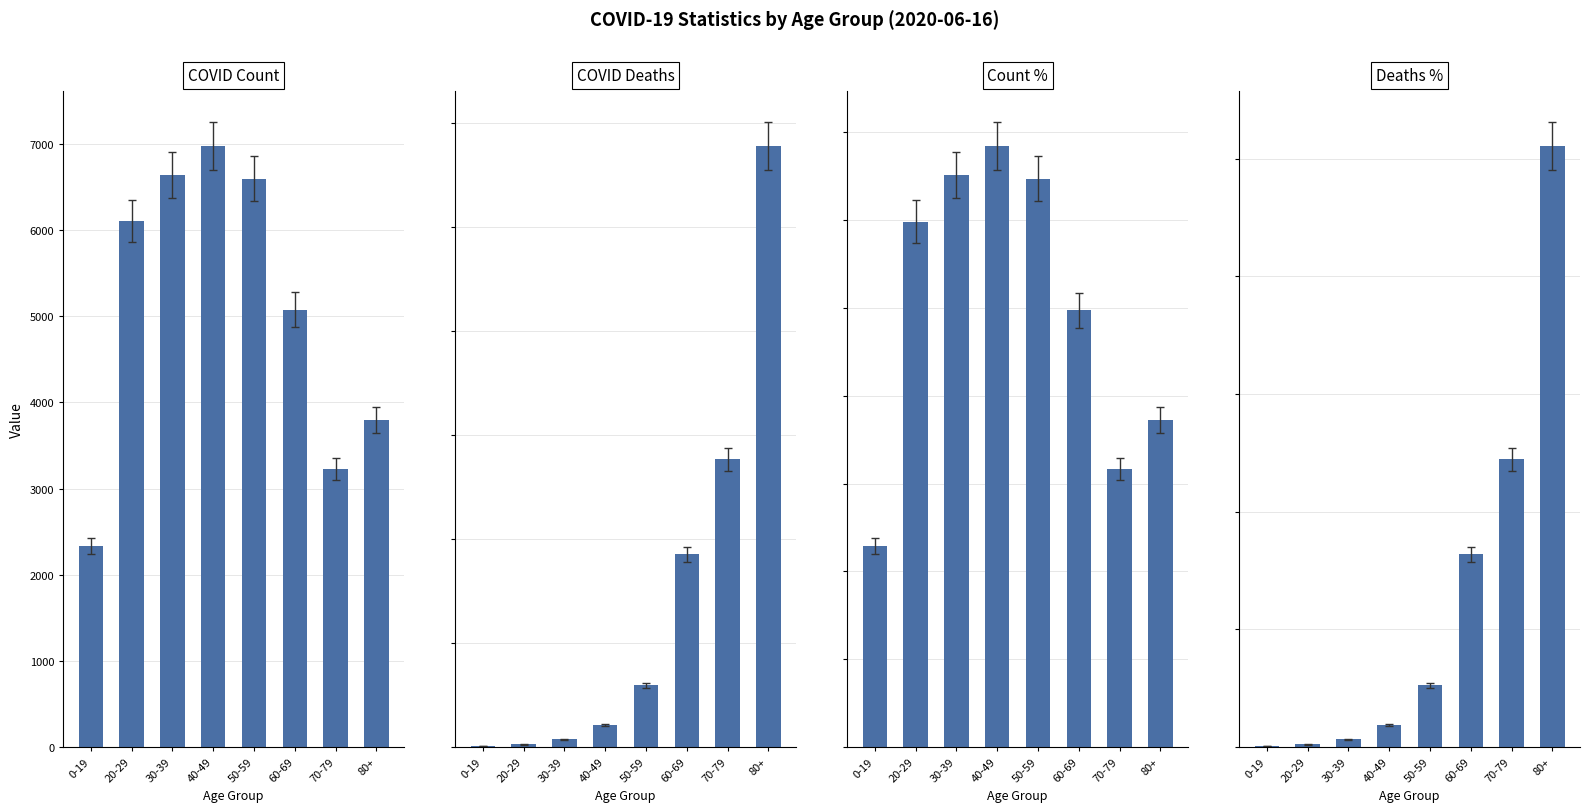

What is the difference between the Count % values at 60-69 and 70-79?

4.5